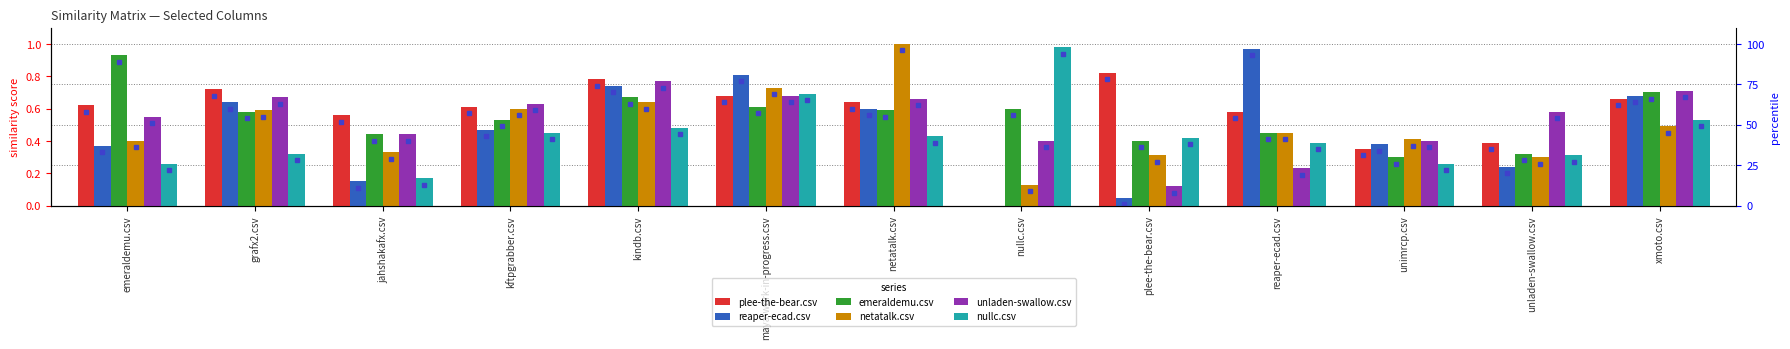

What is the value of the plee-the-bear.csv bar at the 10th from the left?

0.6